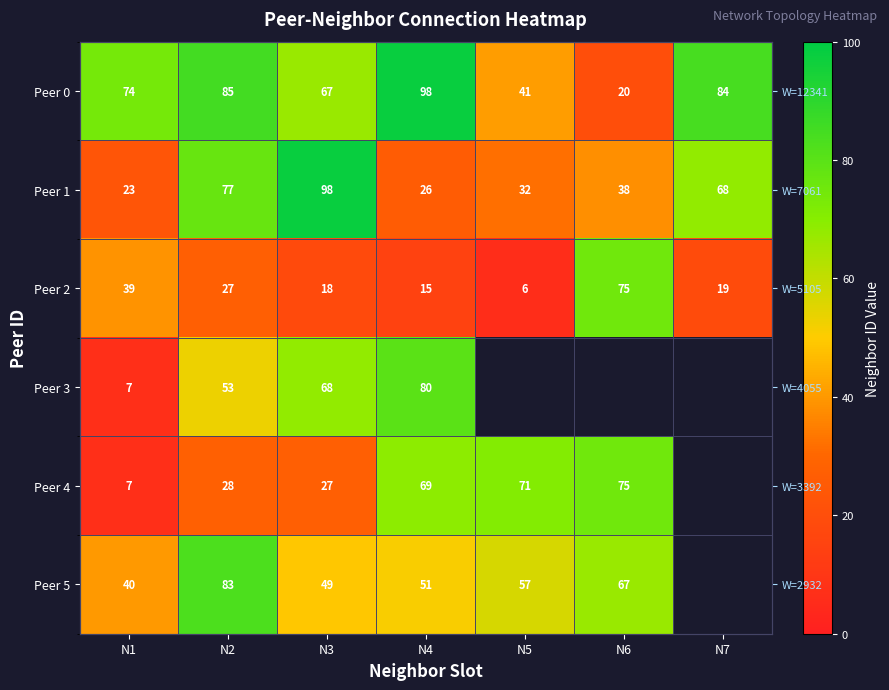

Where does the Peer 5 series first go above 57?

N2